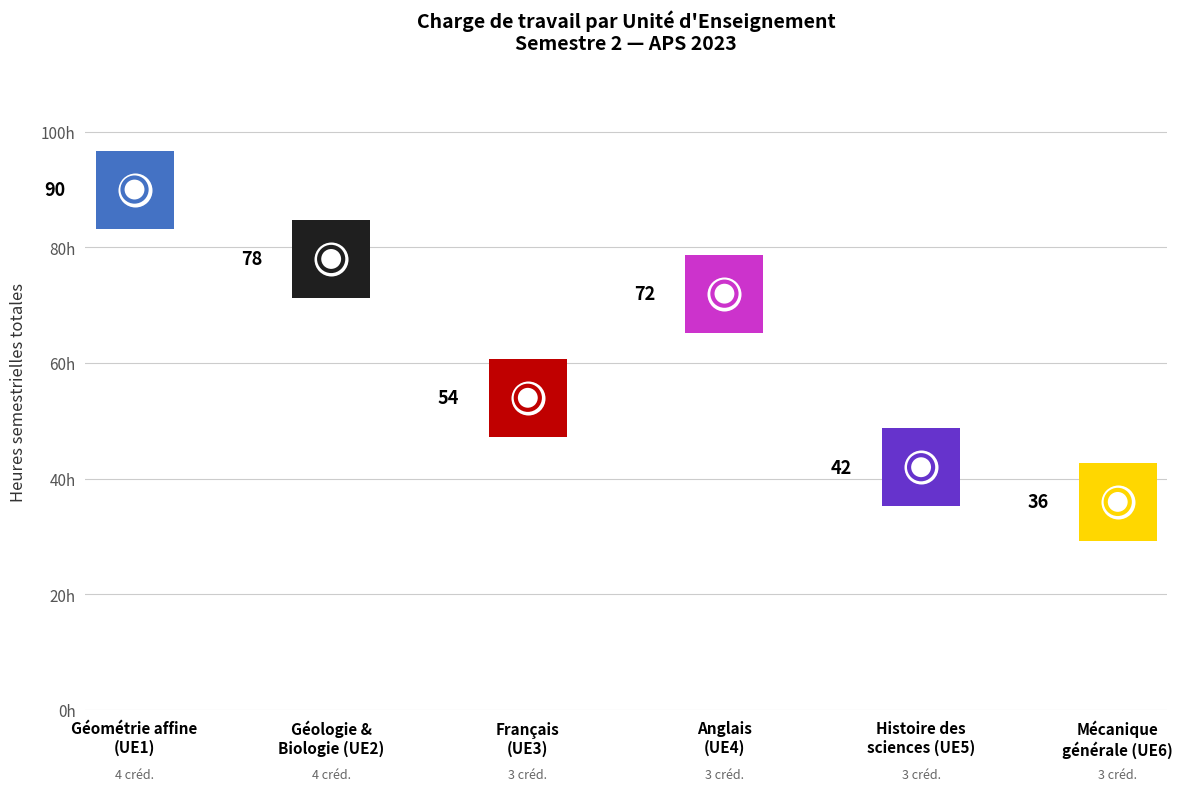

Which series has the widest spread of Y values?

Total Heures